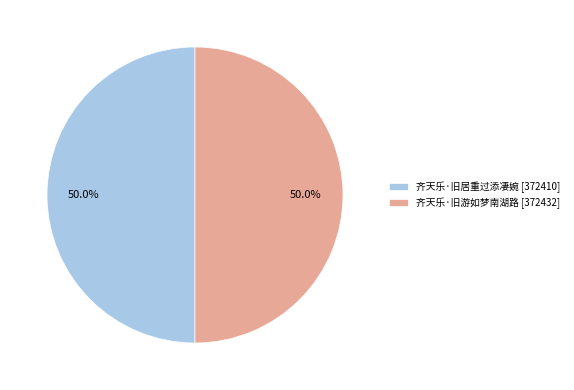

What percentage is the 齐天乐·旧居重过添凄婉 slice, to the nearest percent?

50%